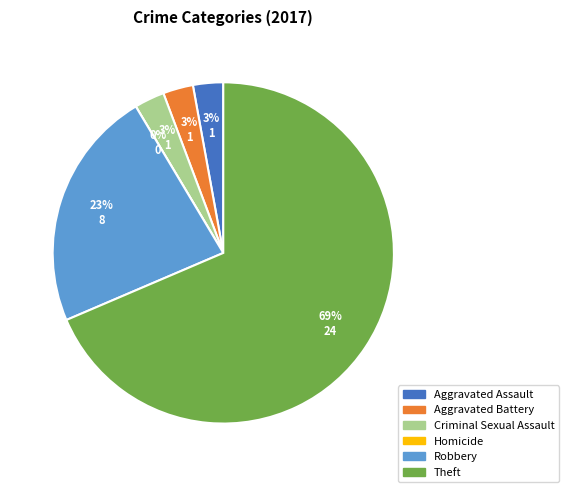

What percentage is the Aggravated Battery slice, to the nearest percent?

3%